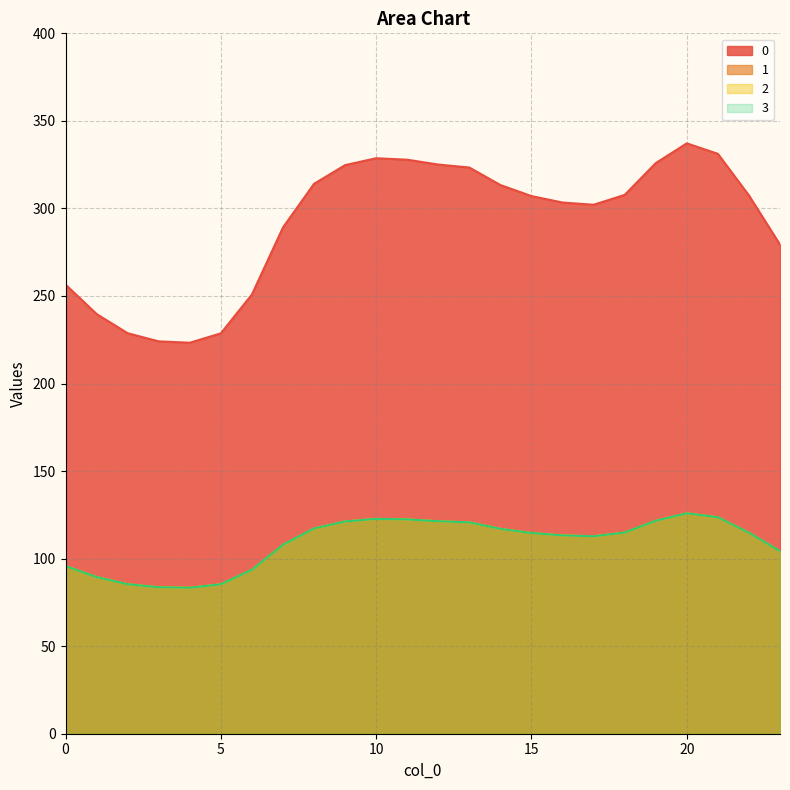

In 2, how many points are higher than both neighbors (excluding endpoints)?

2